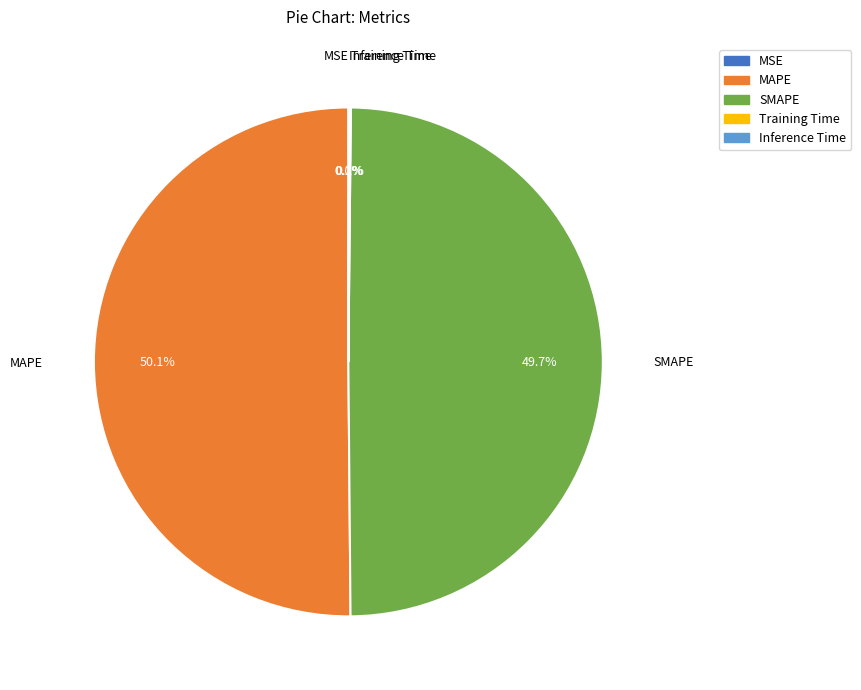

Is it true that SMAPE is 50% of the pie?

True